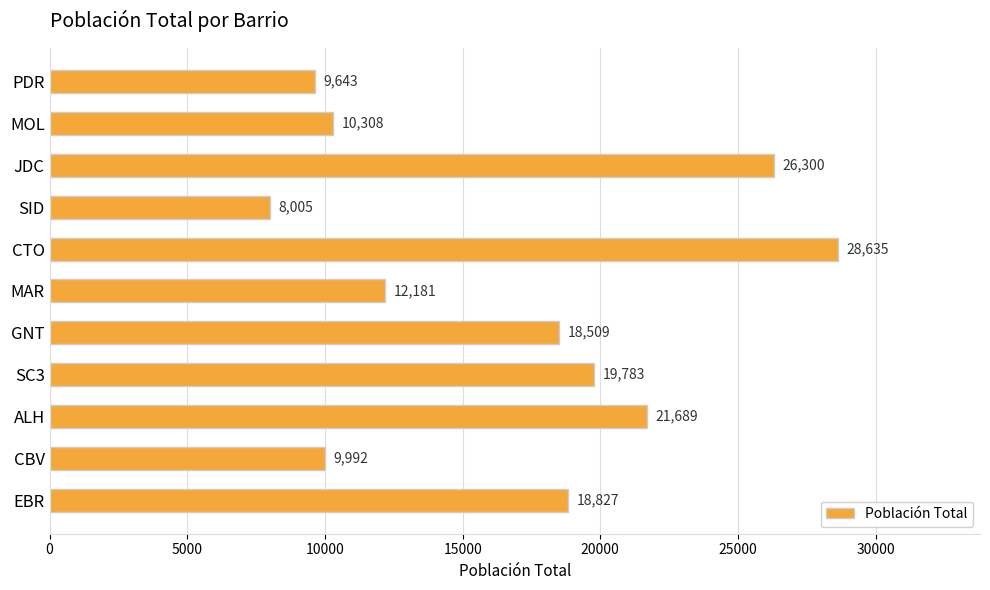

Reading bottom to top, extract all data points from this chart.

EBR=18827	CBV=9992	ALH=21689	SC3=19783	GNT=18509	MAR=12181	CTO=28635	SID=8005	JDC=26300	MOL=10308	PDR=9643